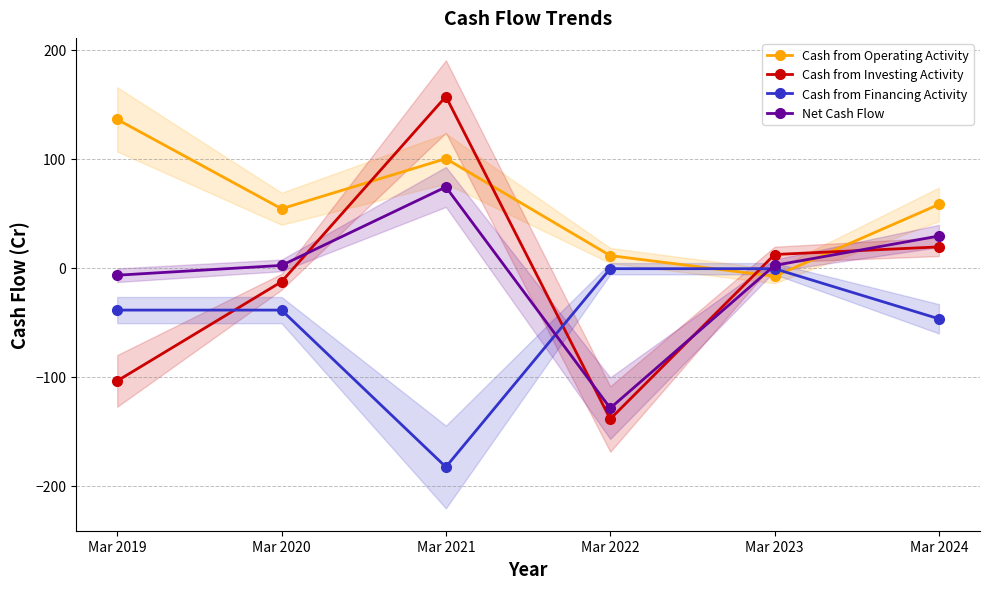

How many distinct data groups are displayed?

4